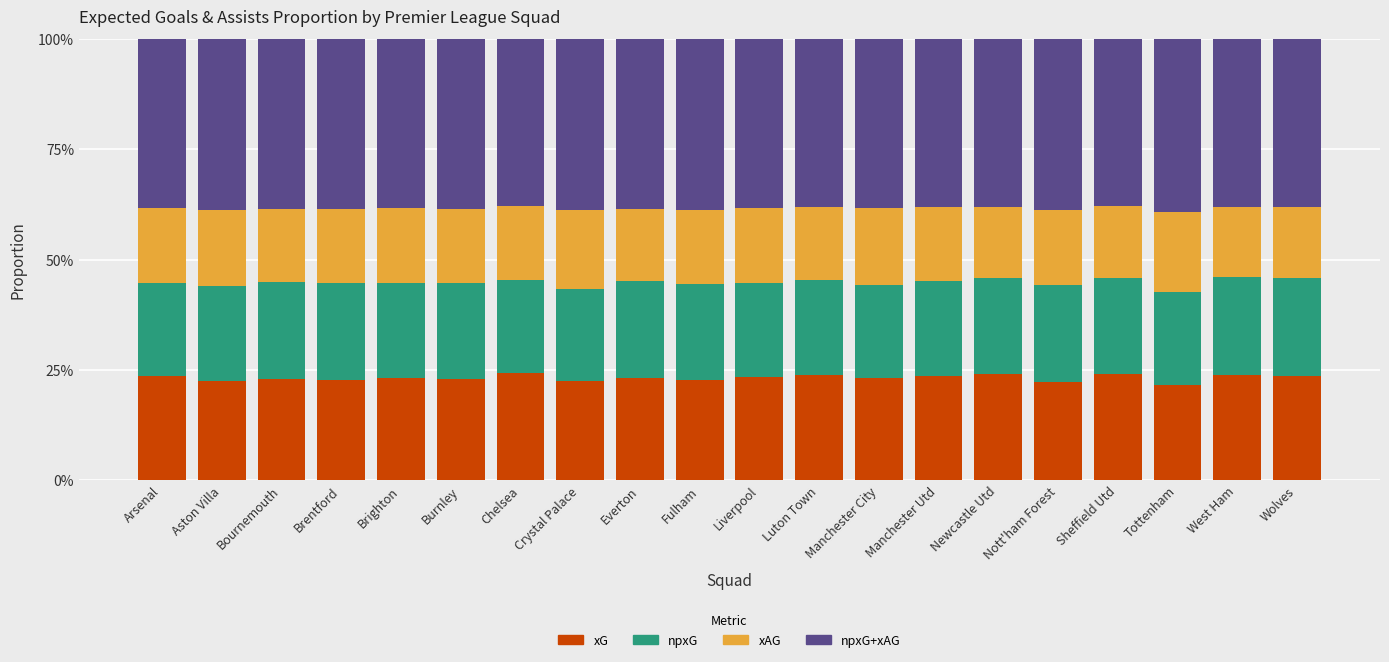

Count the npxG values in the range 0 to 1.

20